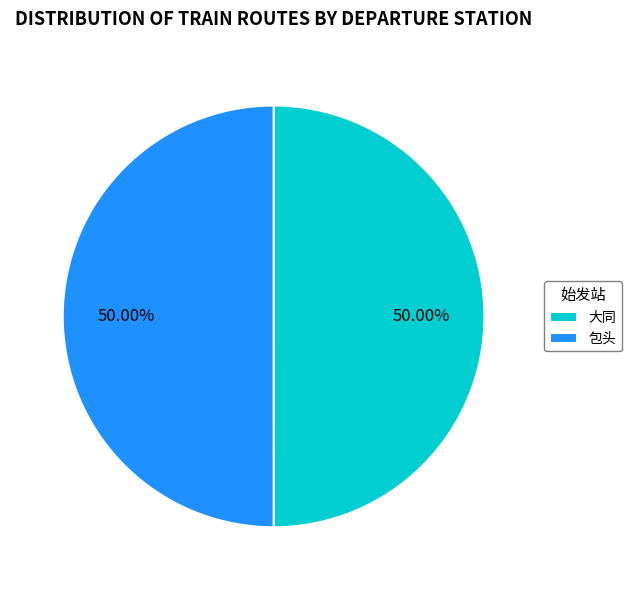

What percentage is the 包头 slice, to the nearest percent?

50%